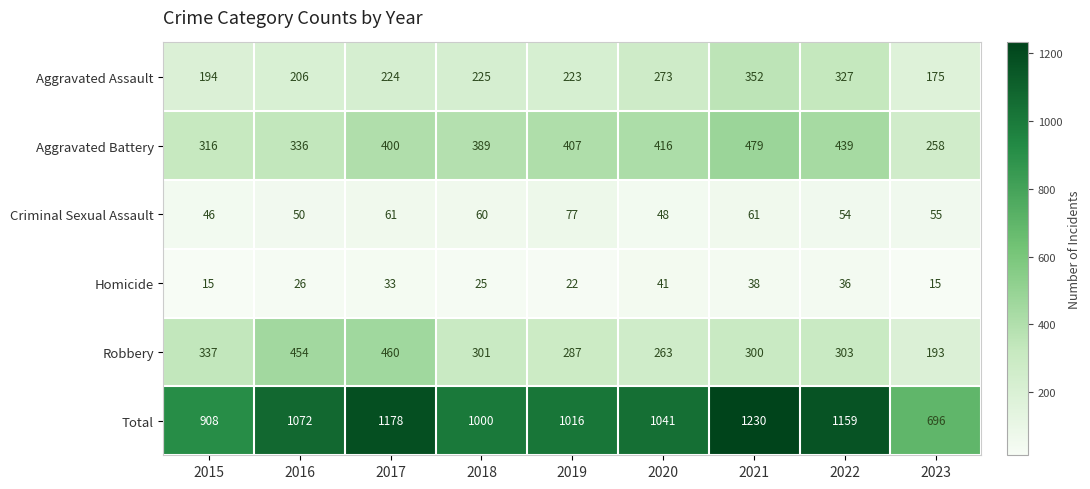

At which category is the sum across all series the highest?

2021